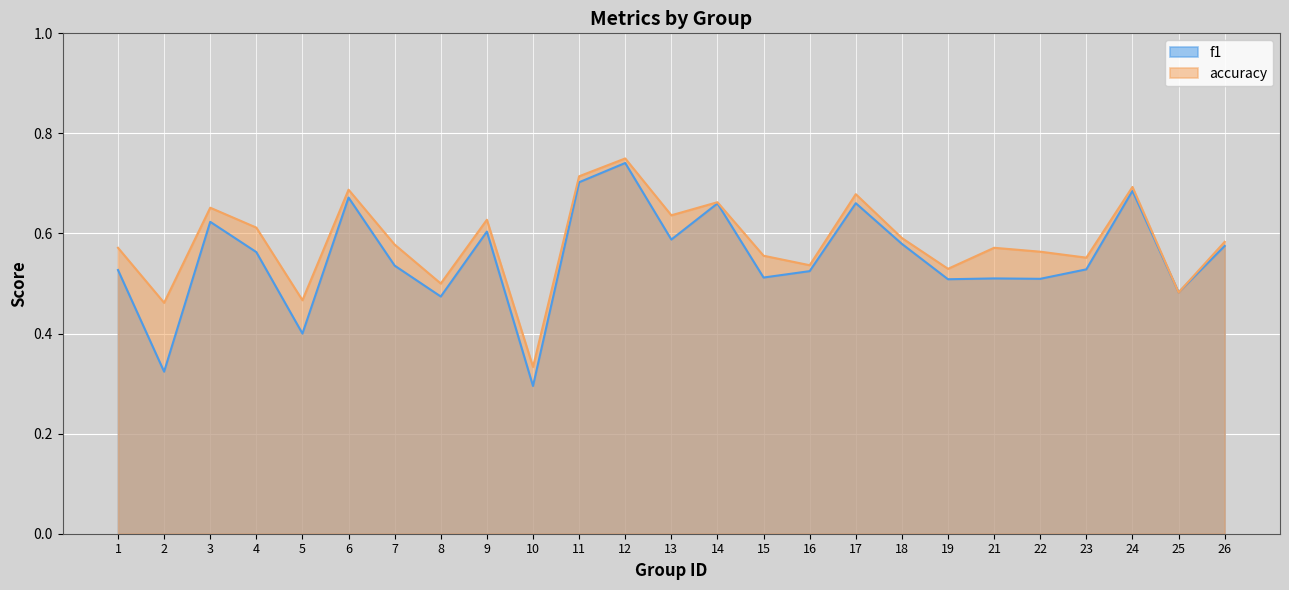

Read the f1 value at 3.

0.6